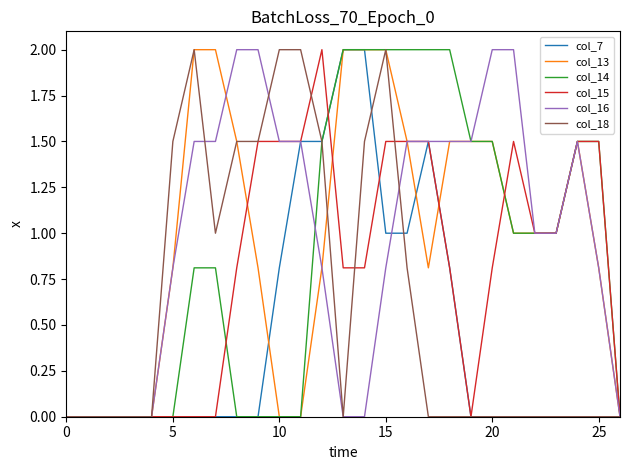

How many lines are shown in the chart?

6